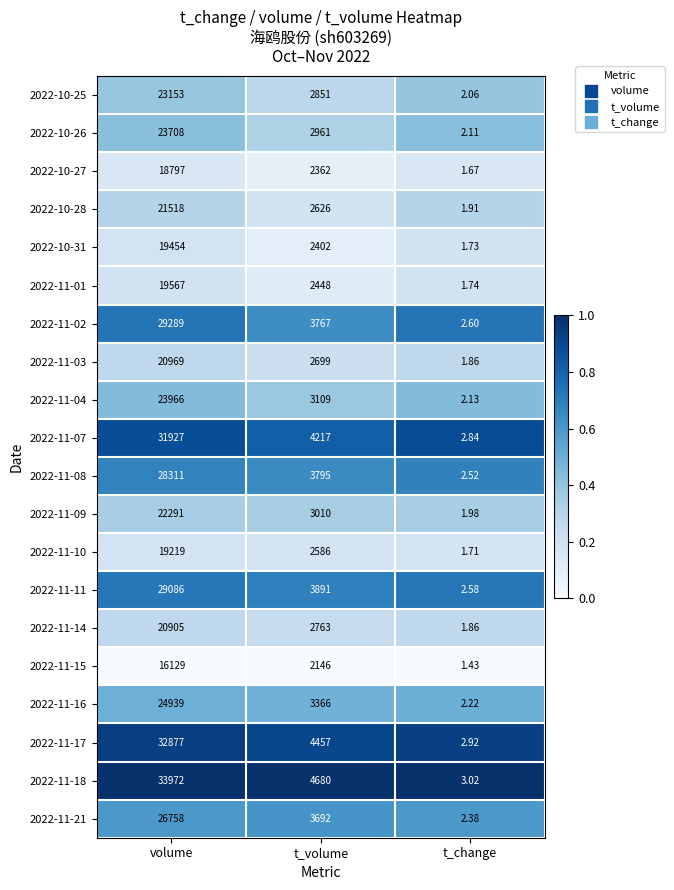

Rank the categories by 2022-11-07 value from highest to lowest.

volume, t_volume, t_change